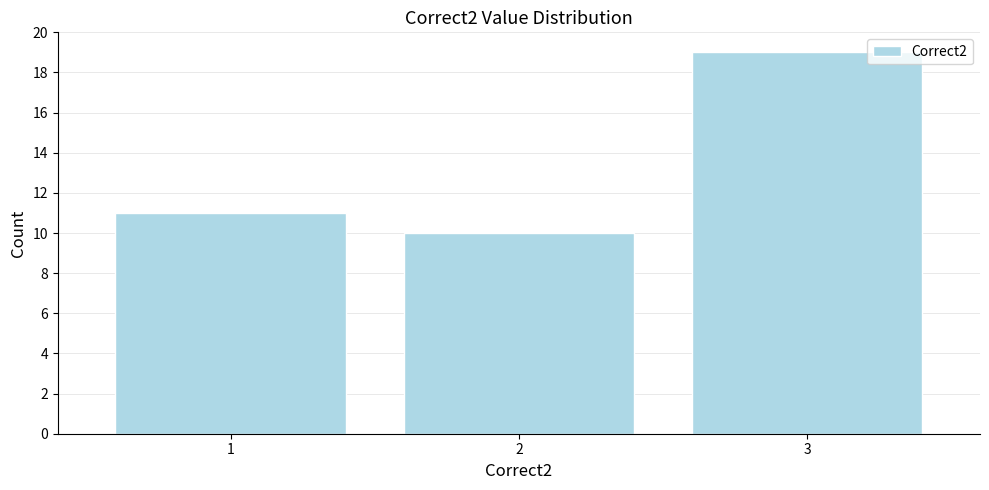

Reading right to left, extract all data points from this chart.

19	10	11